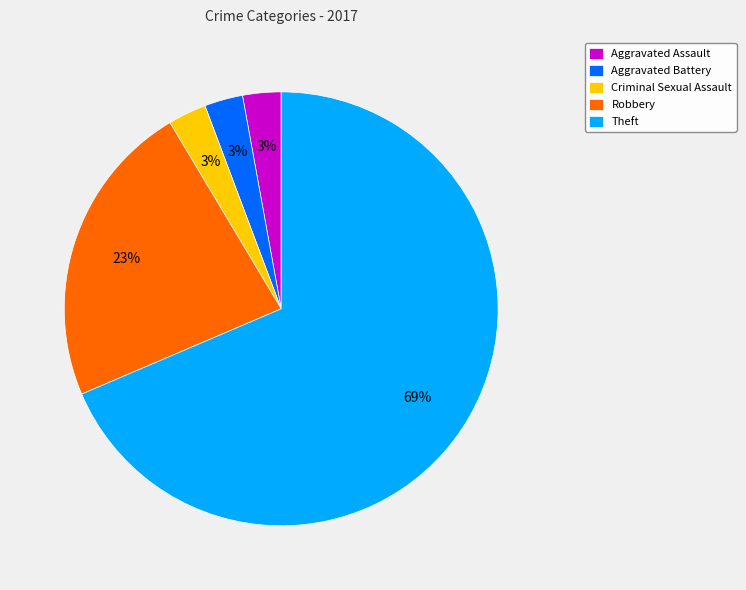

How many slices are in this pie chart?

5